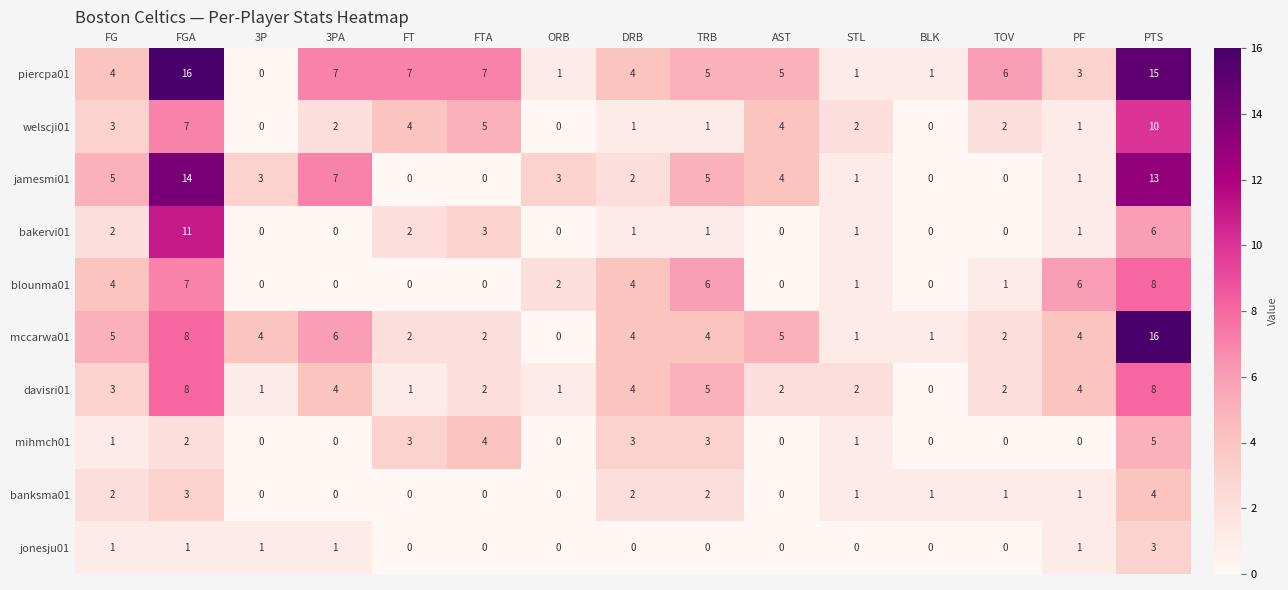

What is the spread (max minus min) of values at 3PA?

7